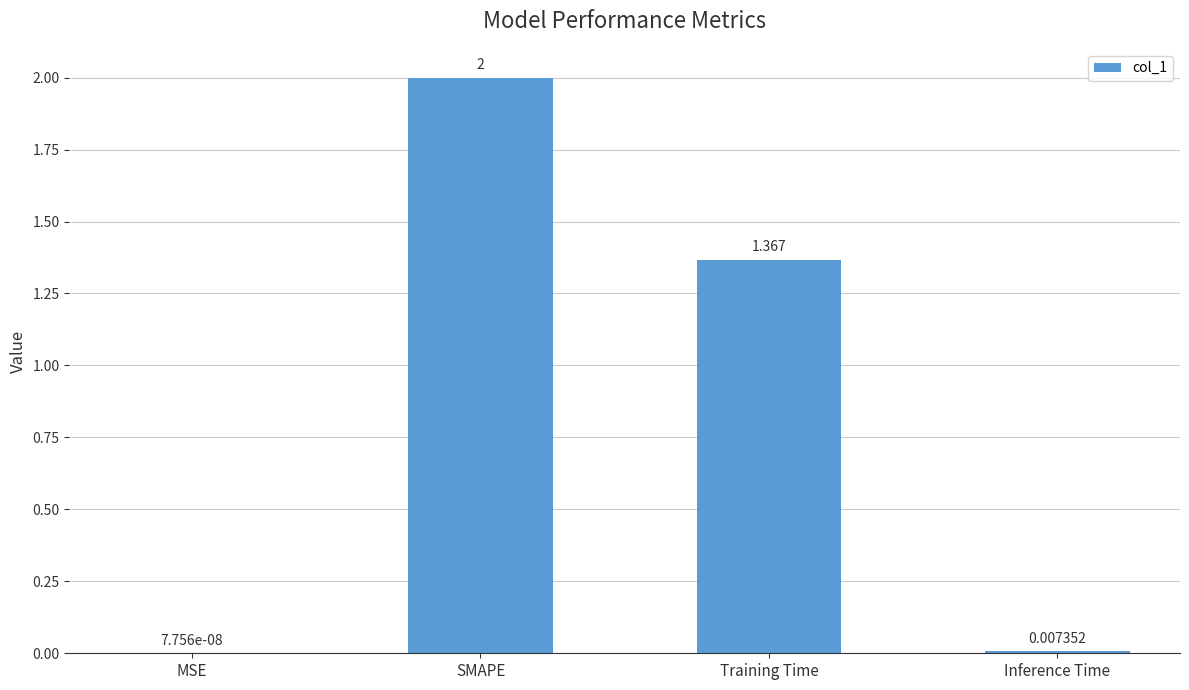

Where is the data nearest to the value 1?

Training Time